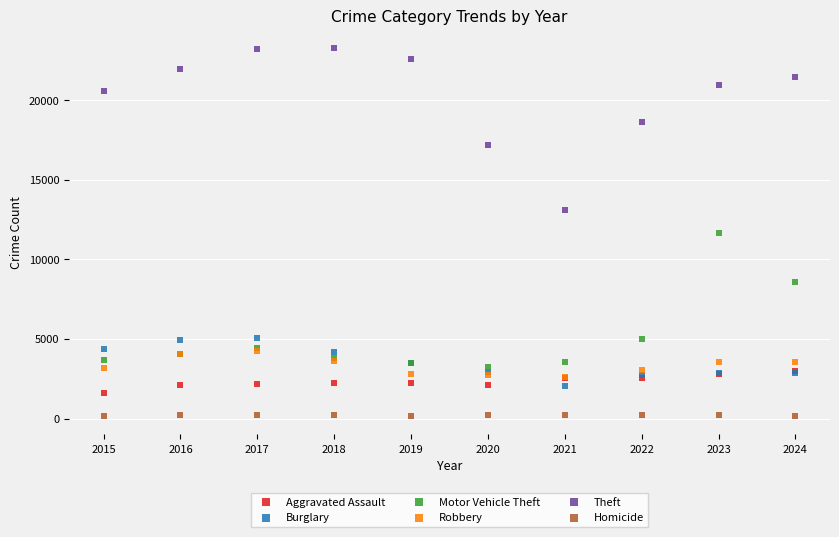

What are all the series names shown in the legend?

Aggravated Assault, Burglary, Motor Vehicle Theft, Robbery, Theft, Homicide